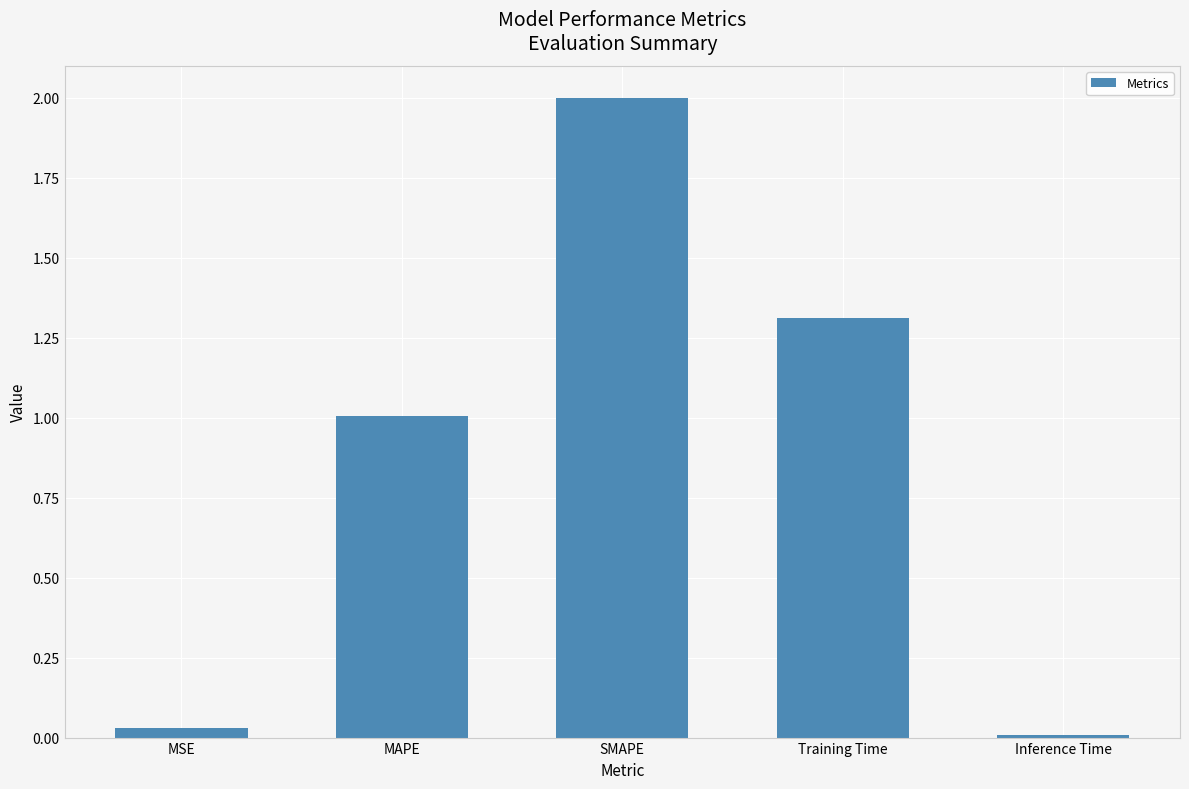

Which has a higher value, Training Time or Inference Time?

Training Time